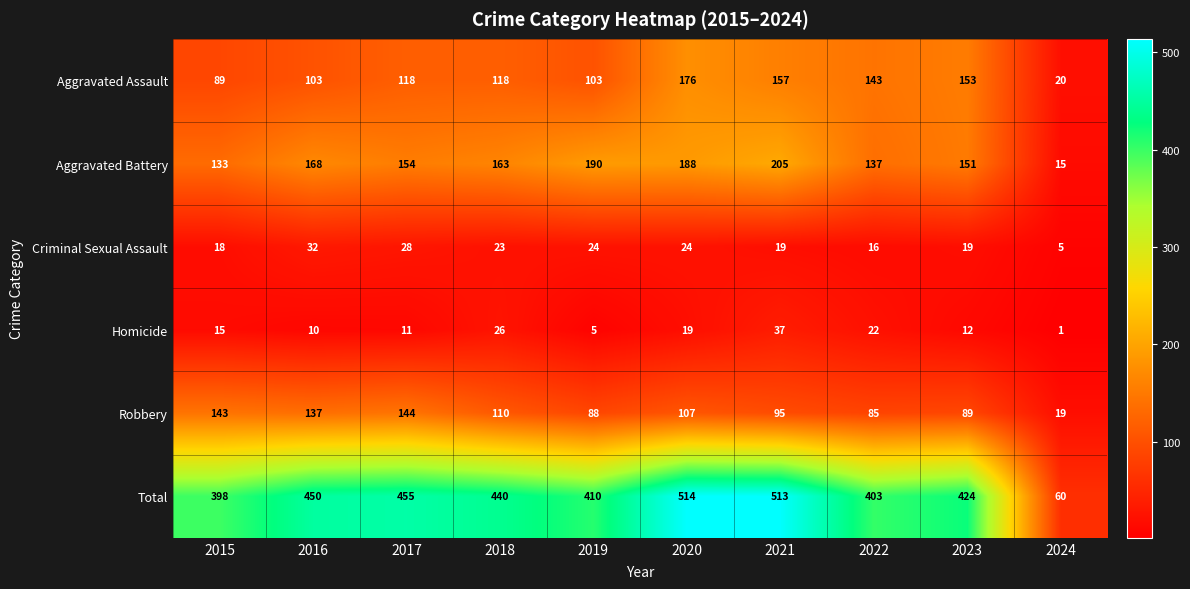

List the series in order of their peak value, highest first.

Total, Aggravated Battery, Aggravated Assault, Robbery, Homicide, Criminal Sexual Assault